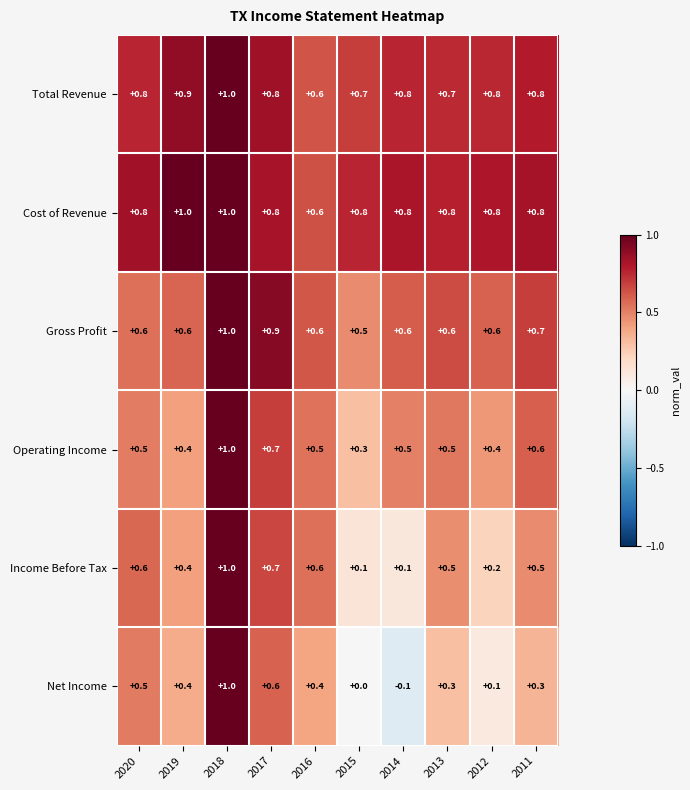

True or false: Gross Profit has a value of 0.7 at 2011.

True